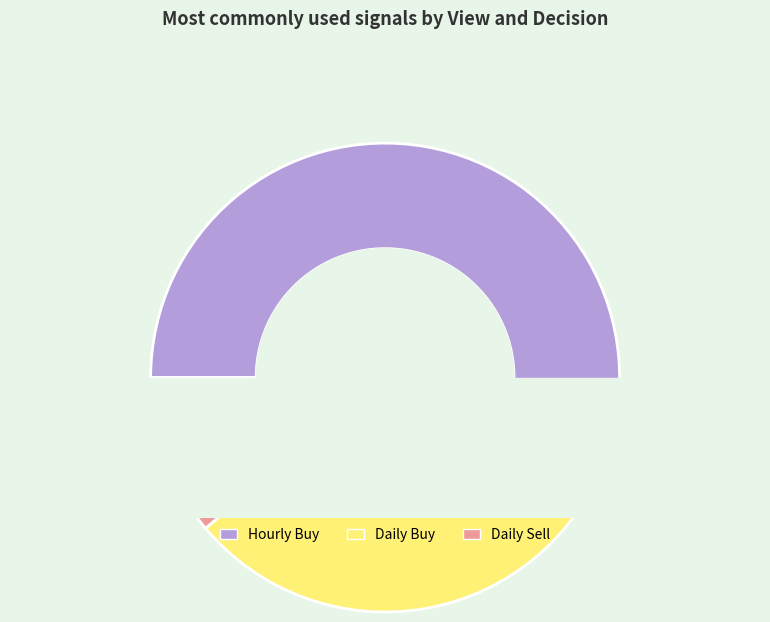

True or false: Hourly Sell accounts for 0% of the total.

True